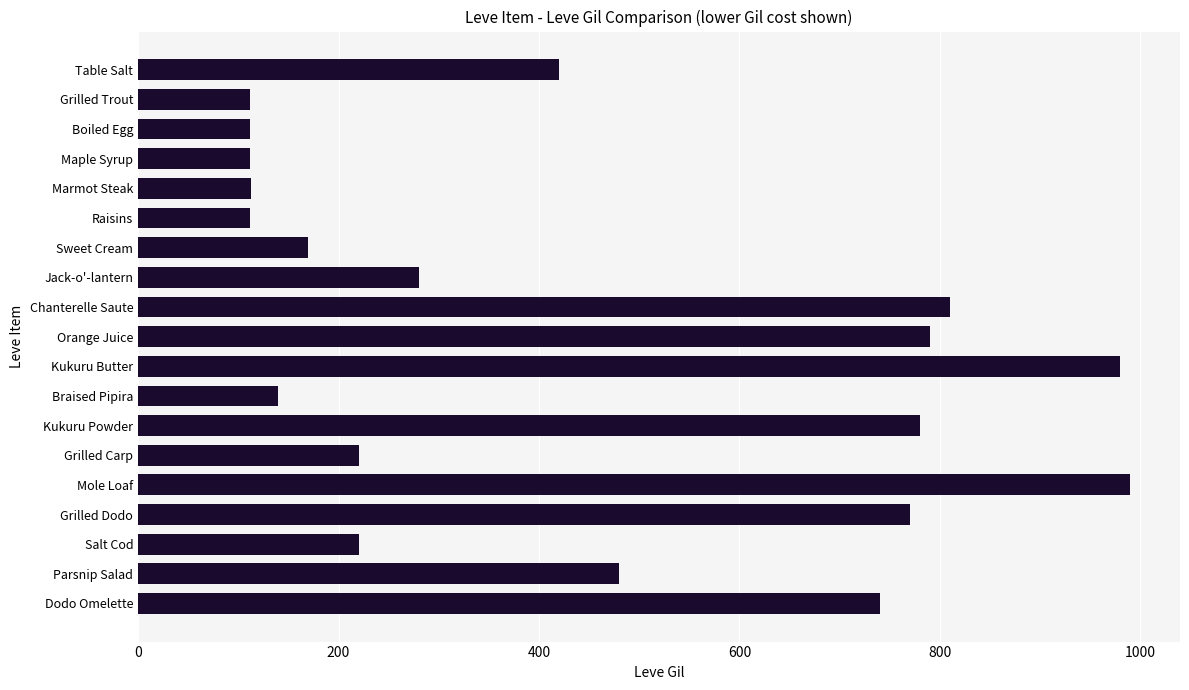

Are the bars horizontal?

Yes